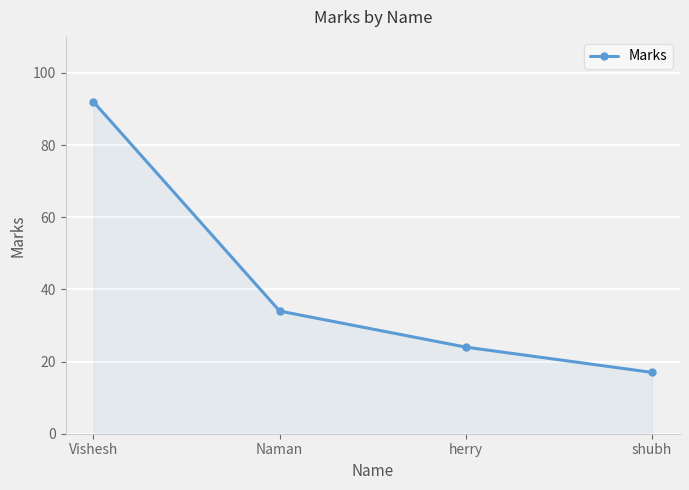

Between Naman and Vishesh, which is larger?

Vishesh